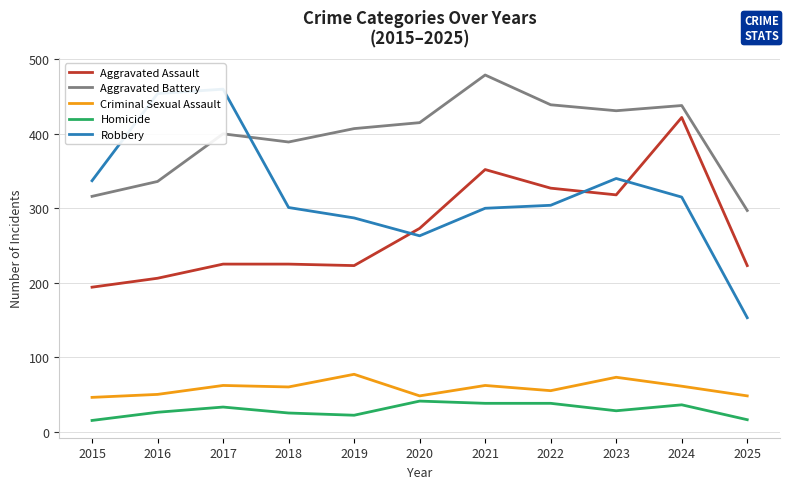

What is the smallest value displayed?

15